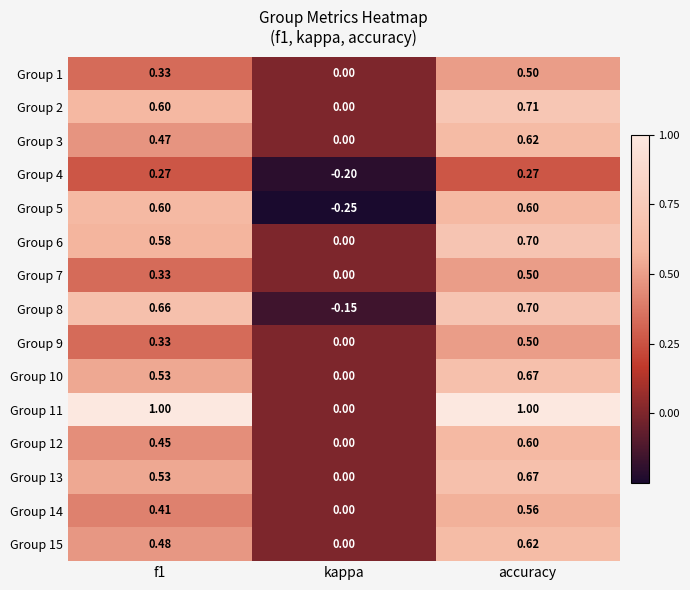

Which category has the lowest value across all series?

kappa